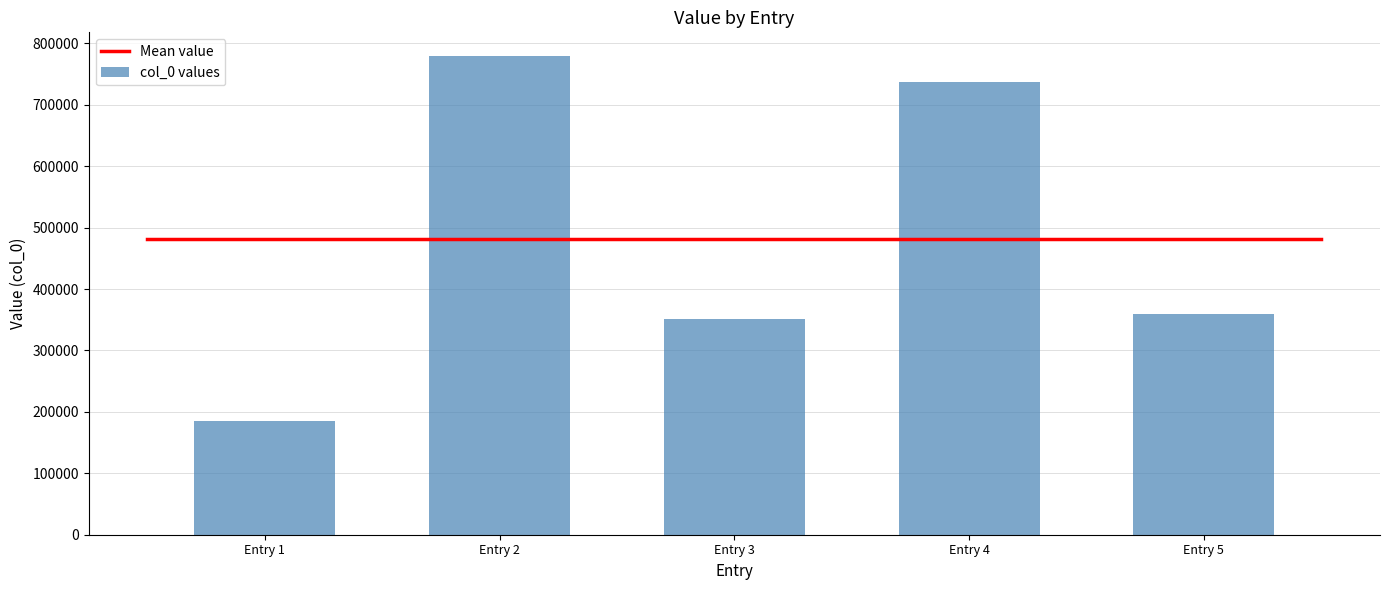

Reading left to right, list all the values displayed in this chart.

Entry 1=185592	Entry 2=779038	Entry 3=351213	Entry 4=736660	Entry 5=359042